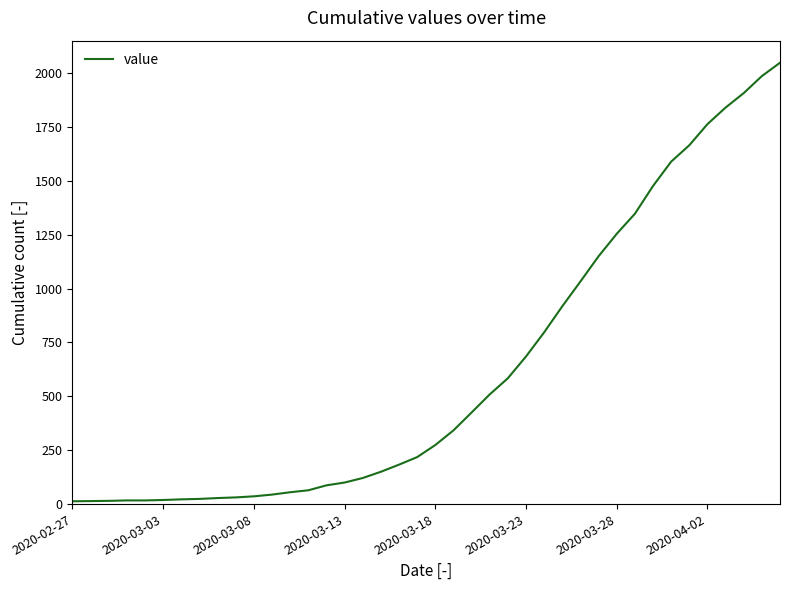

What is the greatest value displayed?

2048